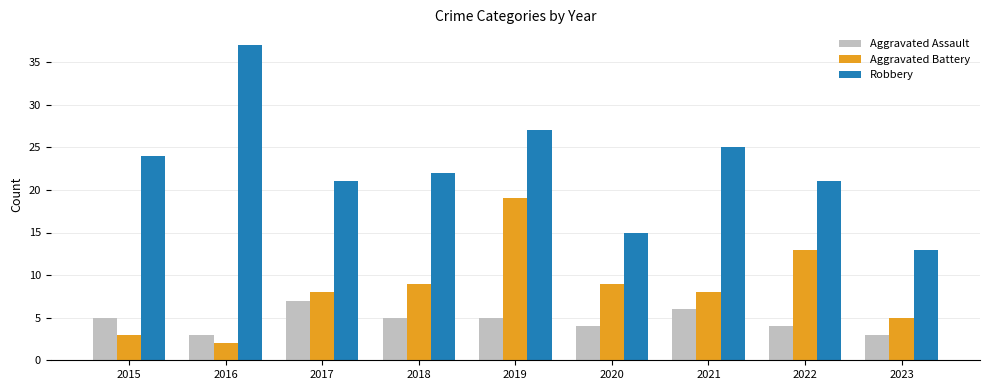

Where does the Robbery series first go above 22?

2015